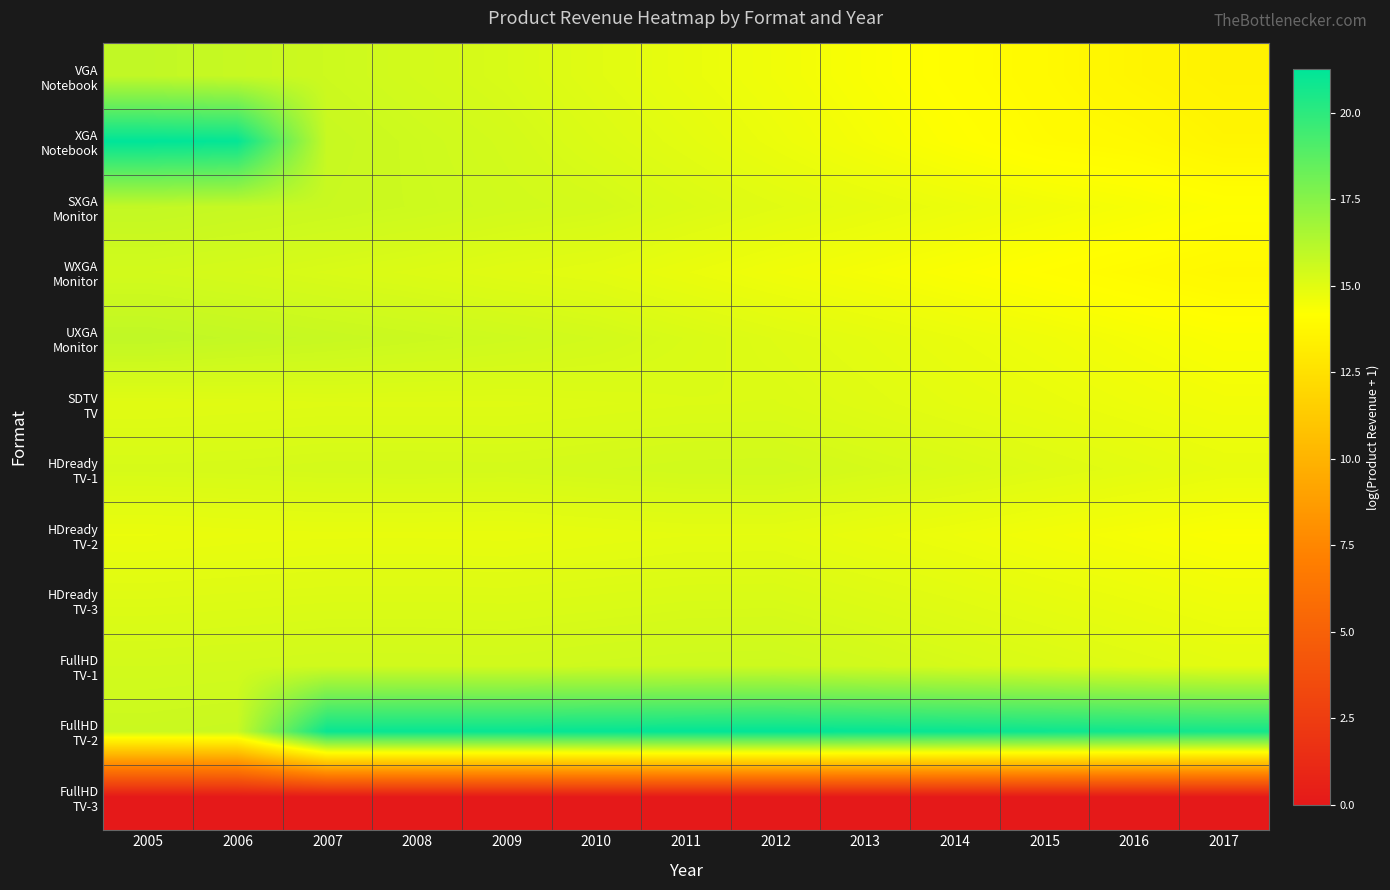

At which category does the chart reach its minimum across all series?

2005